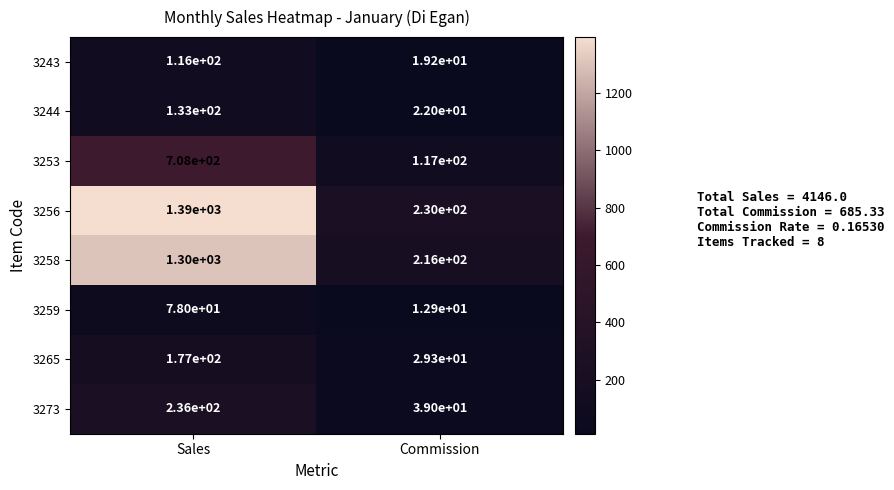

Reading left to right, transcribe all the data shown in this chart.

3243: Sales=116.0	Commission=19.2
3244: Sales=133.0	Commission=22.0
3253: Sales=708.0	Commission=117.0
3256: Sales=1390.0	Commission=230.0
3258: Sales=1300.0	Commission=216.0
3259: Sales=78.0	Commission=12.9
3265: Sales=177.0	Commission=29.3
3273: Sales=236.0	Commission=39.0